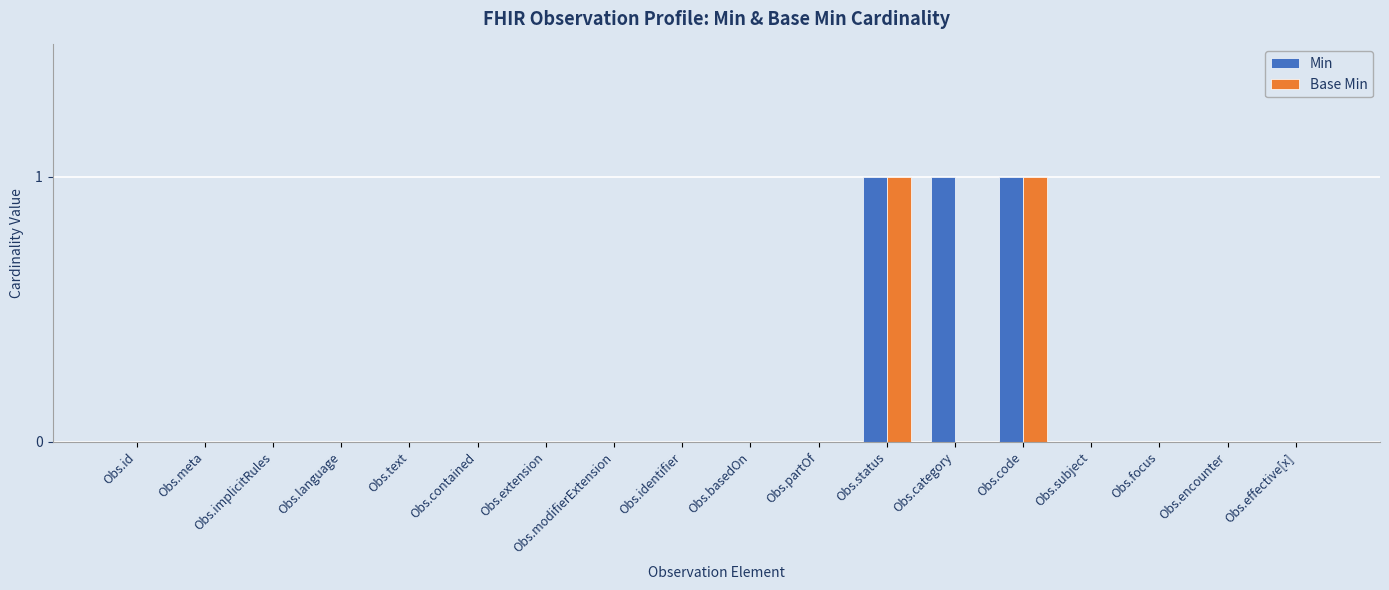

What is the sum of all Min values?

3